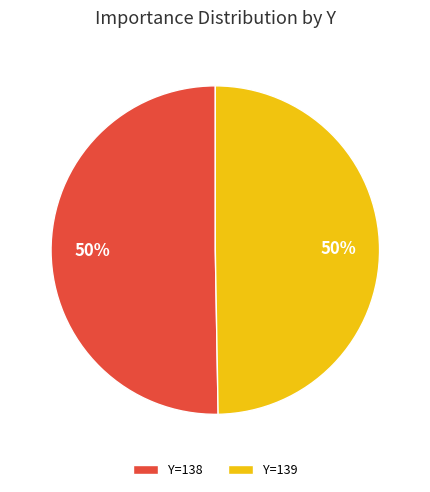

Combined, do Y=139 and Y=138 account for over 50%?

Yes